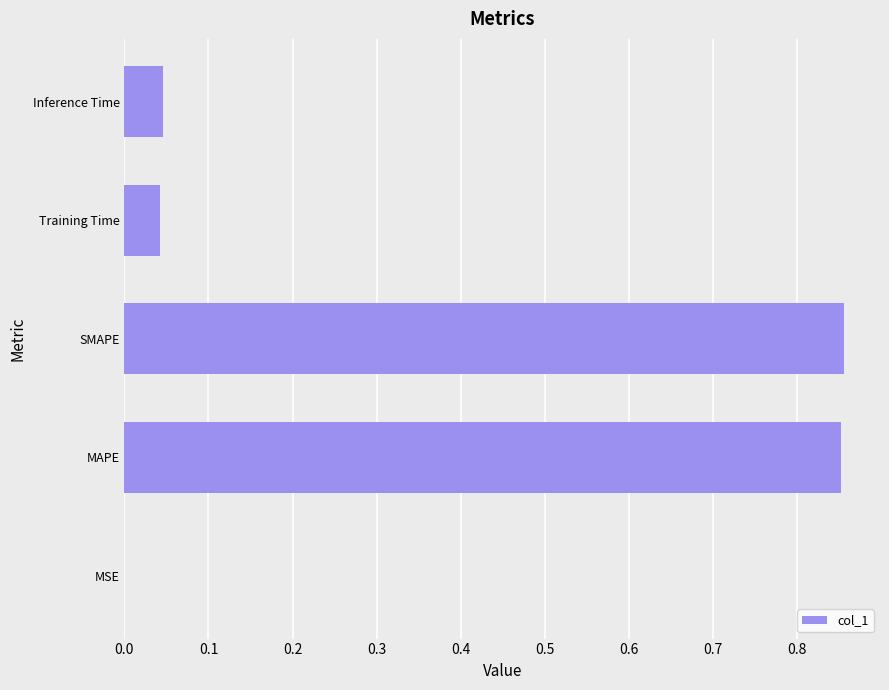

What is the change in value from MAPE to Inference Time?

-0.8